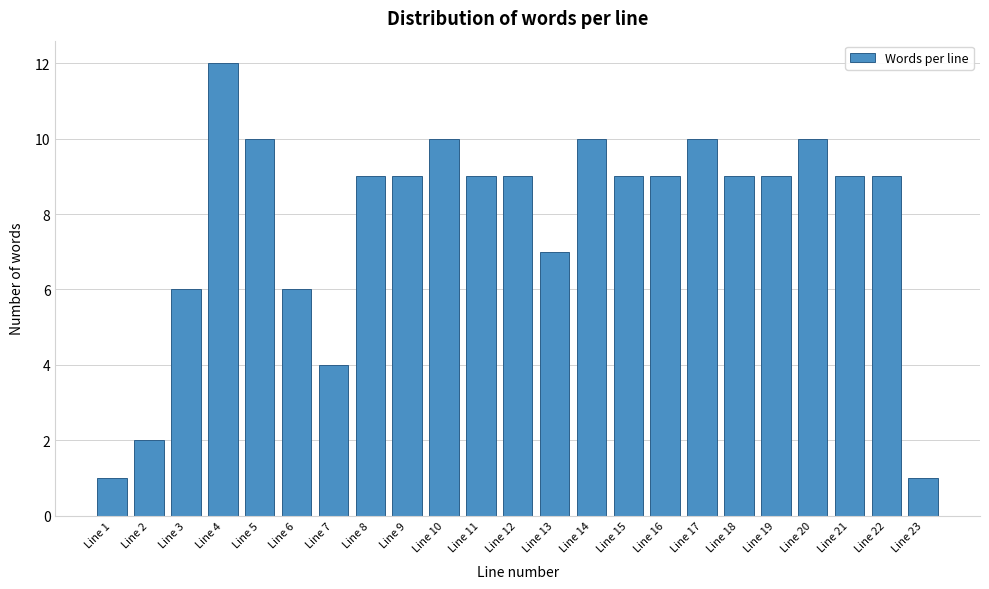

Reading right to left, list all the values displayed in this chart.

Line 23=1	Line 22=9	Line 21=9	Line 20=10	Line 19=9	Line 18=9	Line 17=10	Line 16=9	Line 15=9	Line 14=10	Line 13=7	Line 12=9	Line 11=9	Line 10=10	Line 9=9	Line 8=9	Line 7=4	Line 6=6	Line 5=10	Line 4=12	Line 3=6	Line 2=2	Line 1=1